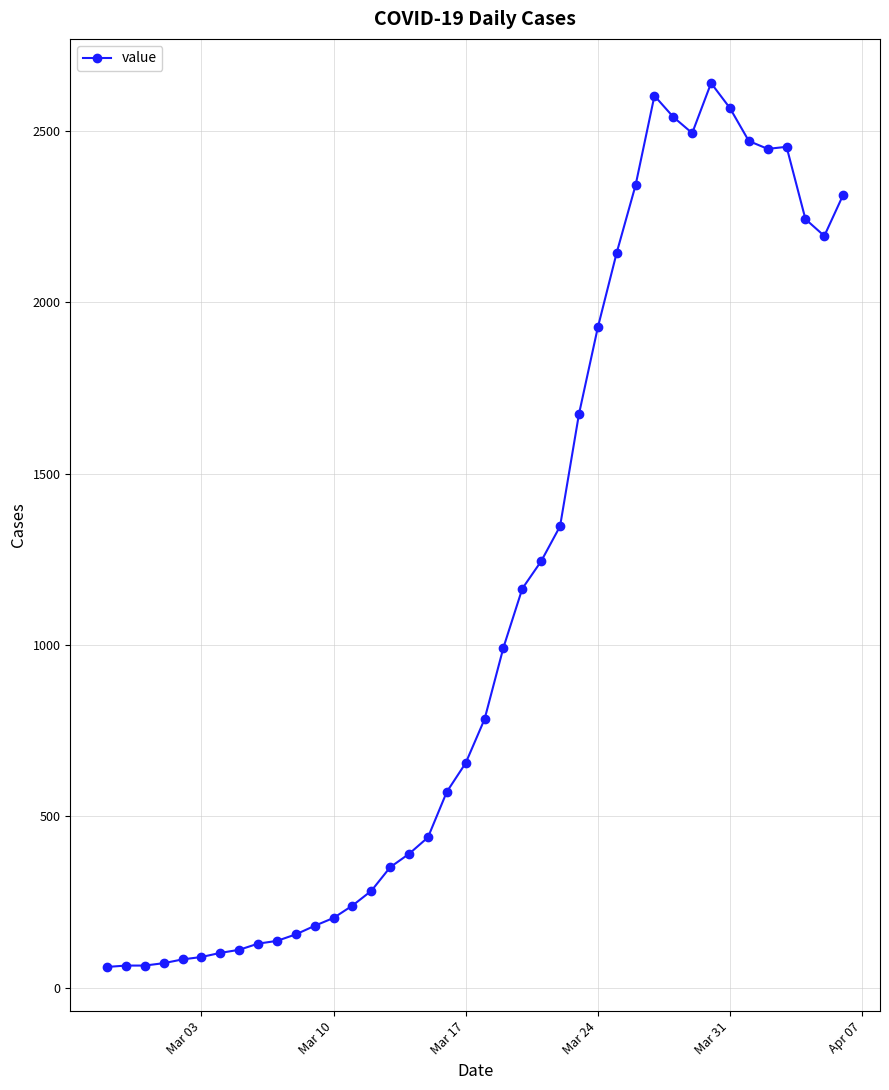

What is the difference between the maximum and minimum values?

2579